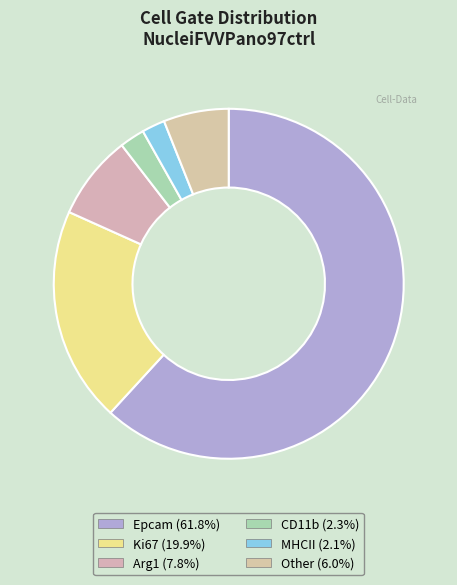

Rank the categories by value from lowest to highest.

MHCII, CD11b, Other, Arg1, Ki67, Epcam